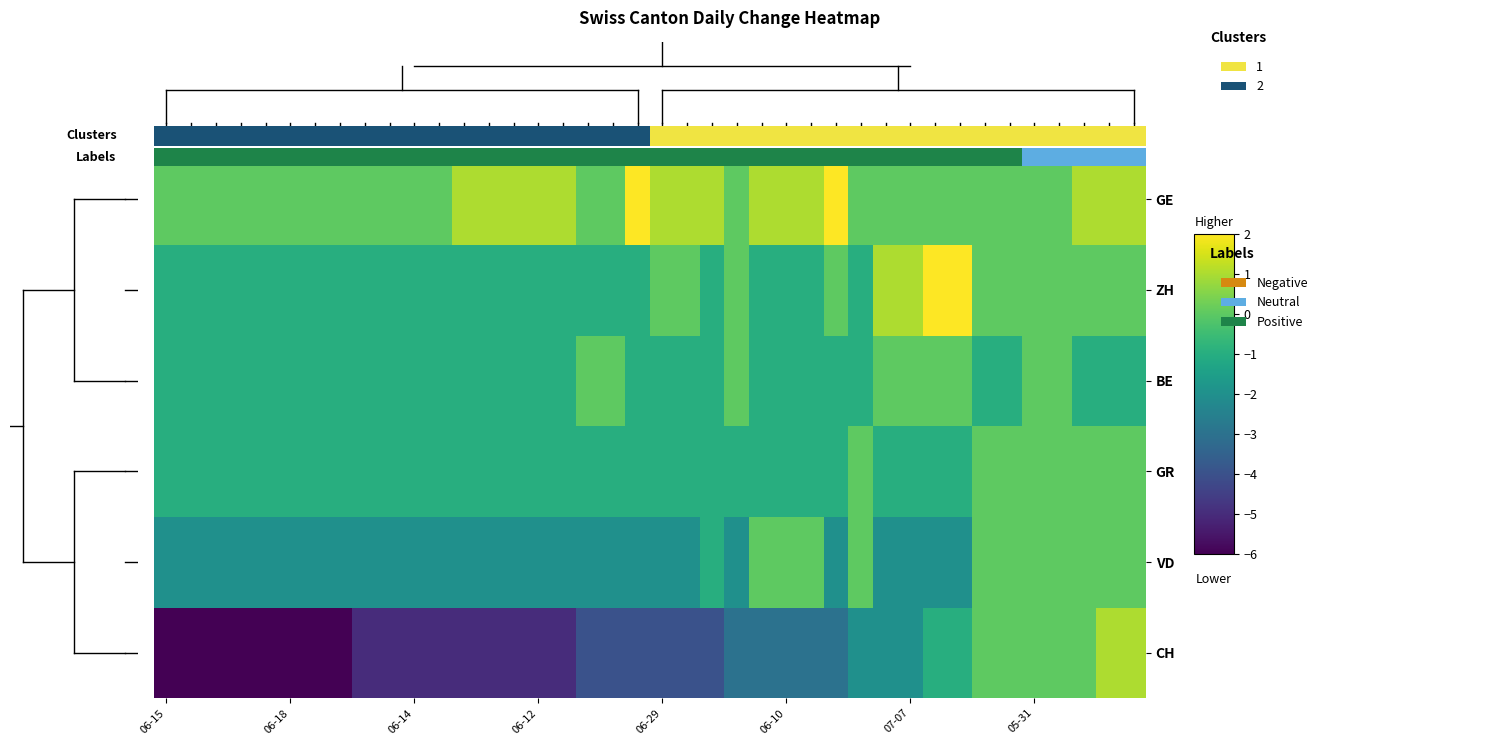

Count the number of data series in this chart.

6